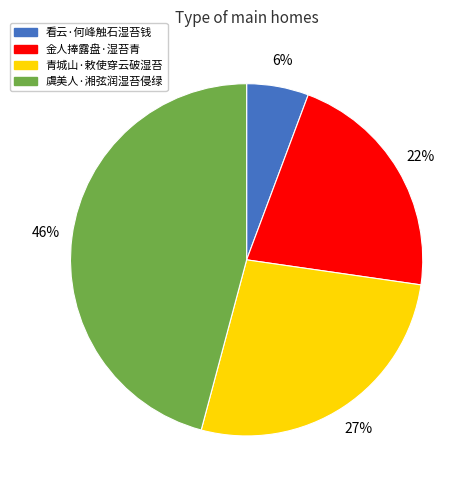

Between 青城山·敕使穿云破湿苔 and 看云·何峰触石湿苔钱, which is larger?

青城山·敕使穿云破湿苔